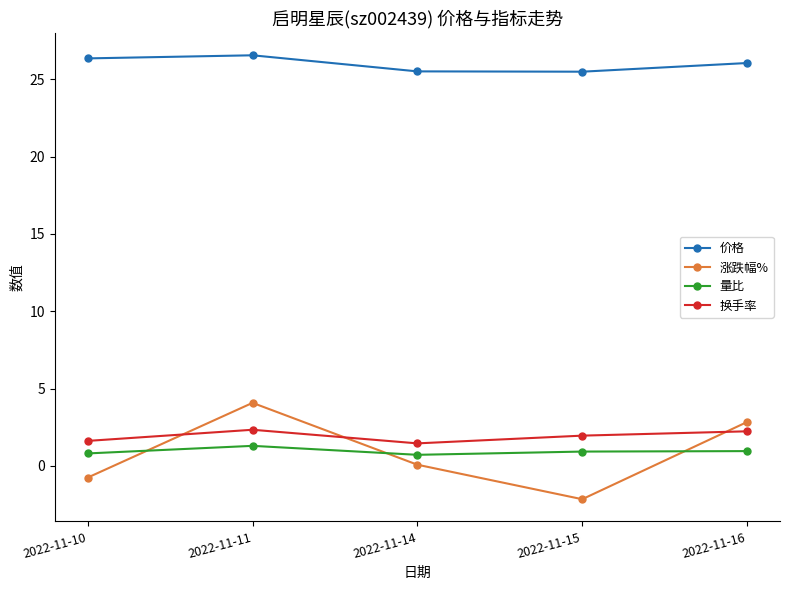

What is the difference between the highest and lowest values at 2022-11-16?

25.1